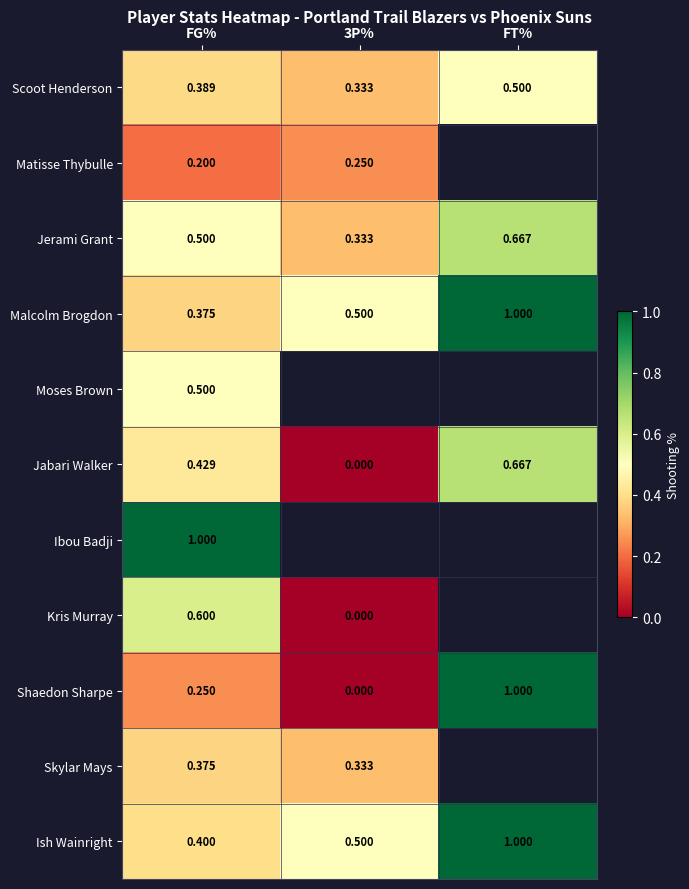

What is the difference between the second highest and minimum values in the Ish Wainright series?

0.1